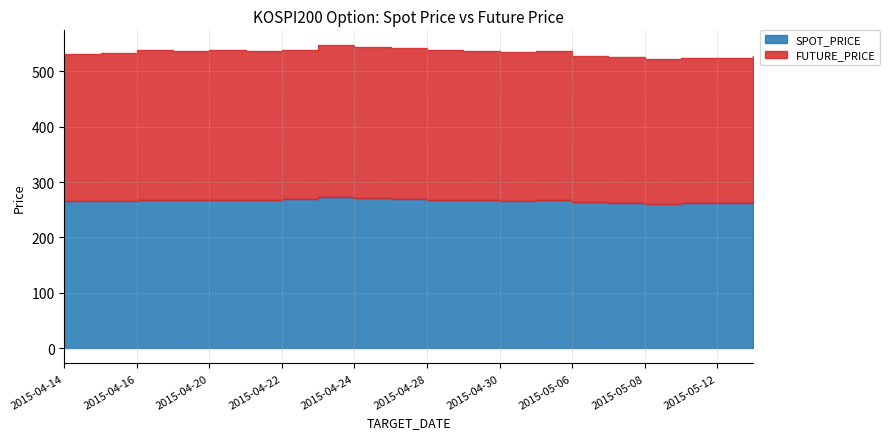

The FUTURE_PRICE series shows 170.6 at 2015-04-28. True or false?

False